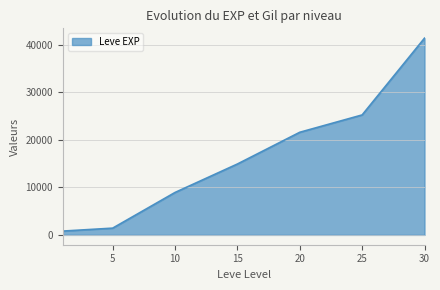

What is the smallest value displayed?

800